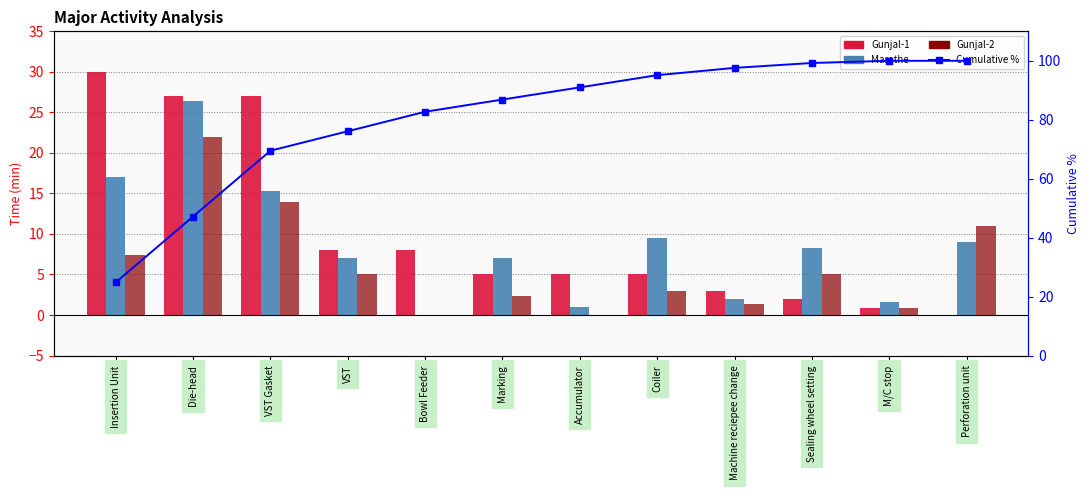

Which series has the widest spread of values?

Cumulative %